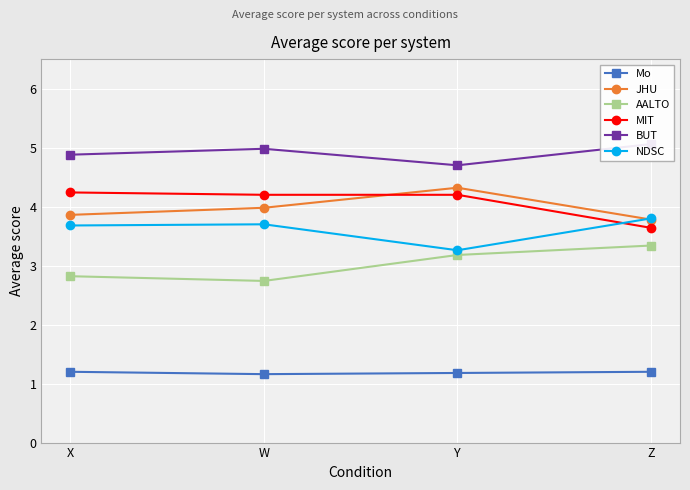

What is the label of the 2nd point from the left?

W